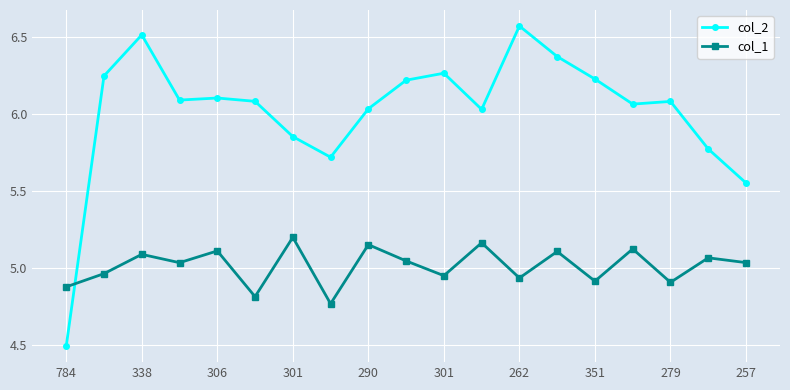

What is the difference between the maximum and second lowest values in the col_2 series?

1.0